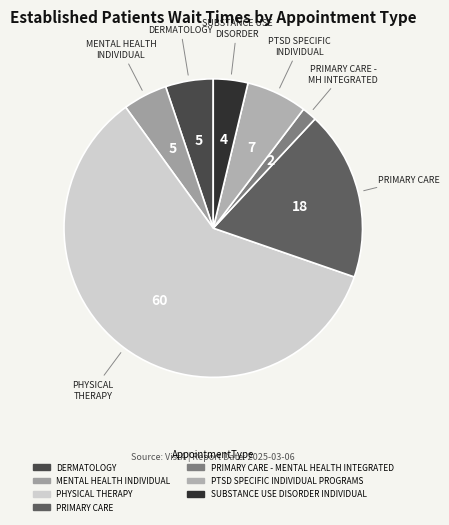

How many segments does this pie chart have?

7